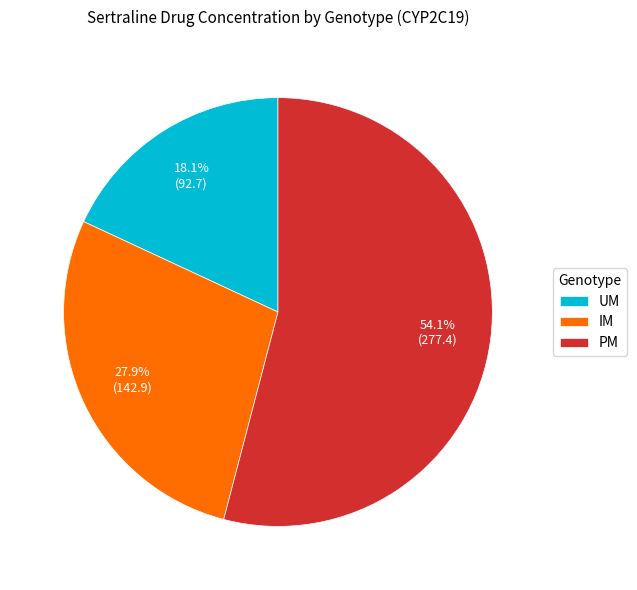

How much of the chart is everything except UM?

81.9%